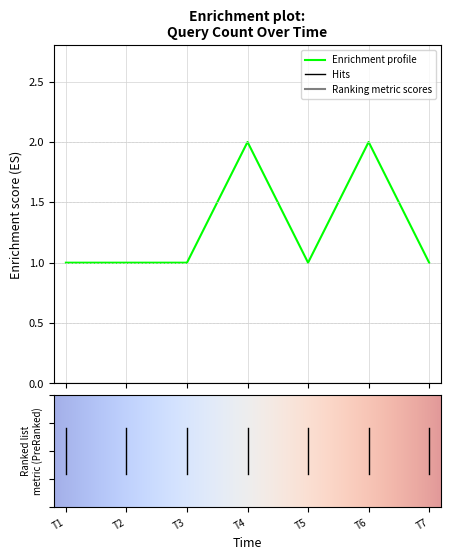

What is the sum of all values?

9